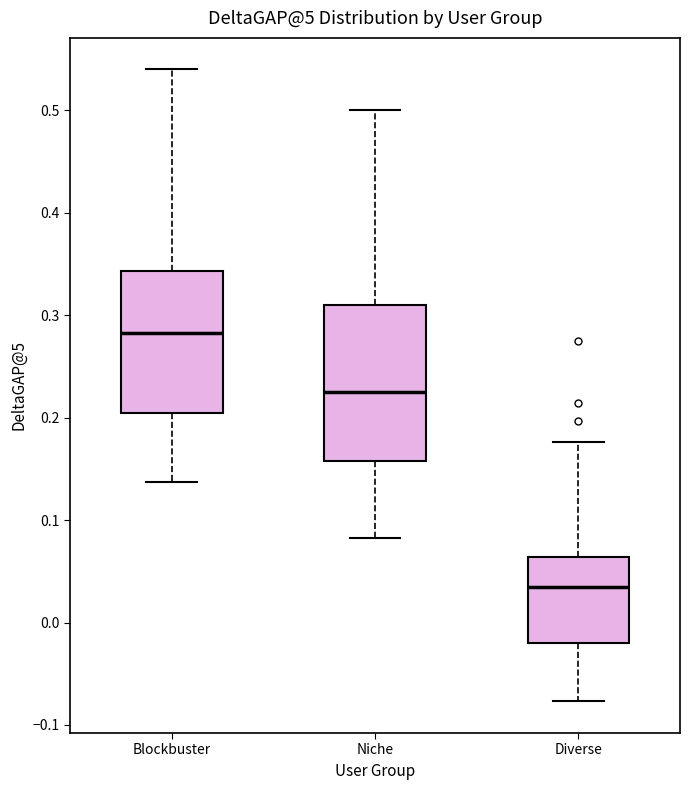

Reading left to right, transcribe this box plot: for each box, give where its median line is, the range the box spans, and where its two whiskers end, as read against the y-axis. The values are not printed on the chart, so give them approximately, as read against the axis.

Blockbuster: median 0.28, box 0.20 to 0.34, whiskers 0.14 to 0.54
Niche: median 0.23, box 0.16 to 0.31, whiskers 0.08 to 0.50
Diverse: median 0.03, box -0.02 to 0.06, whiskers -0.08 to 0.18